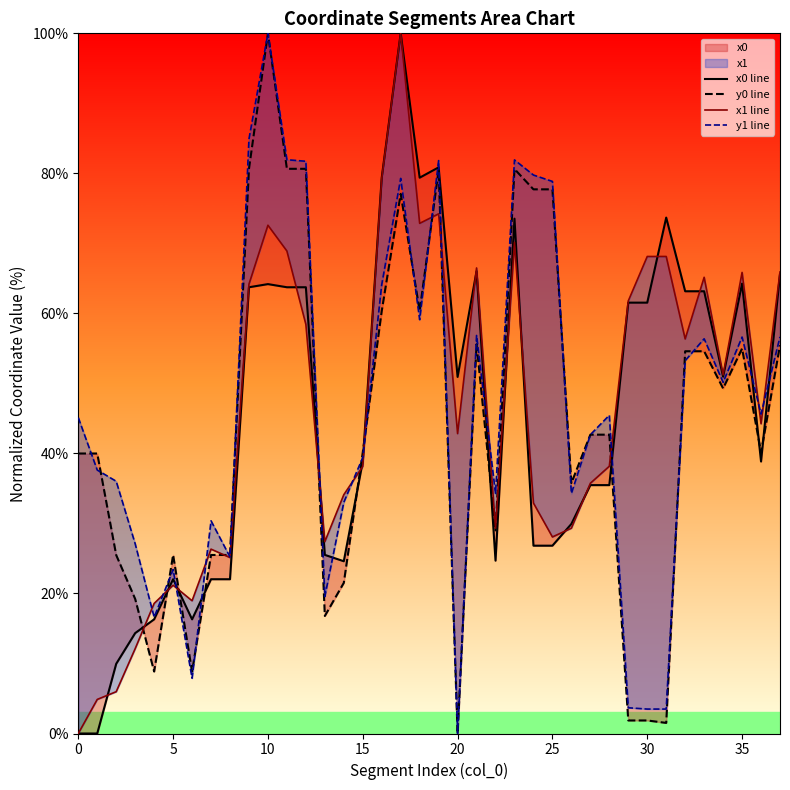

How many times do y0 line and y1 line cross each other?

14